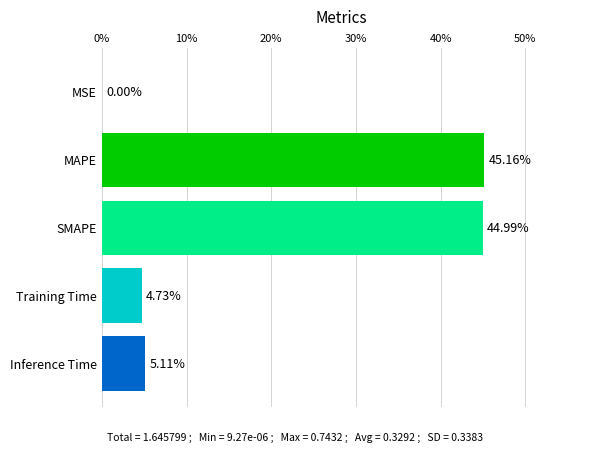

What is the sum of all values?

100.0